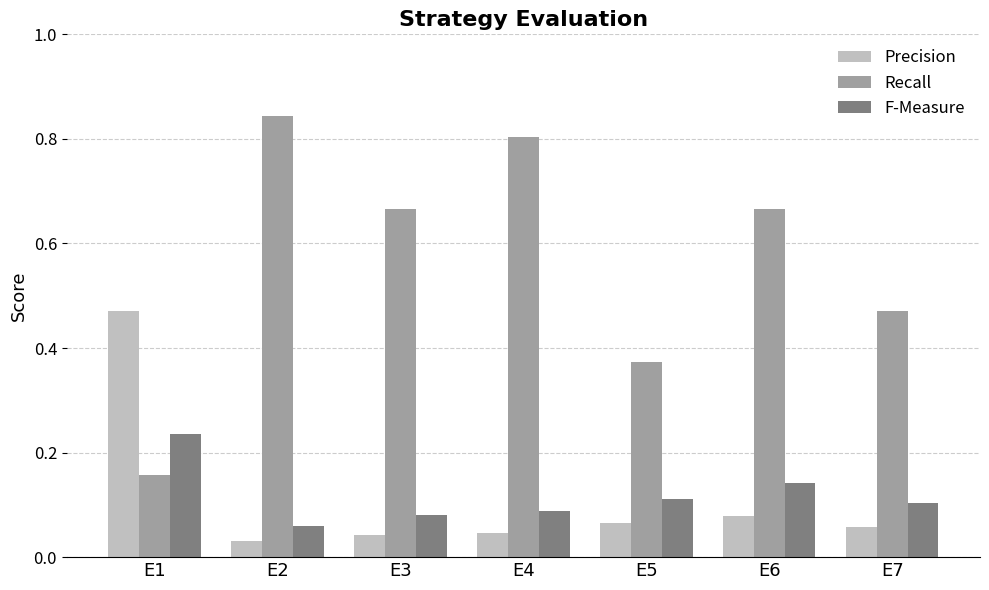

At which label is Precision closest to 0?

E2